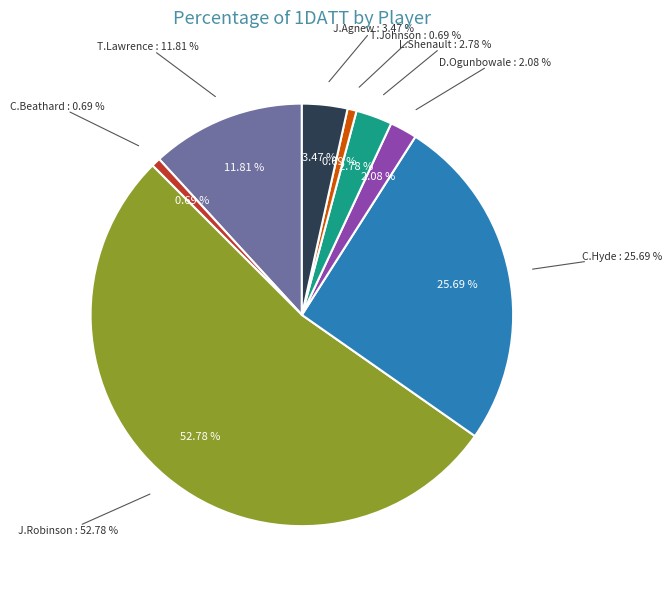

Which slice is the largest?

J.Robinson